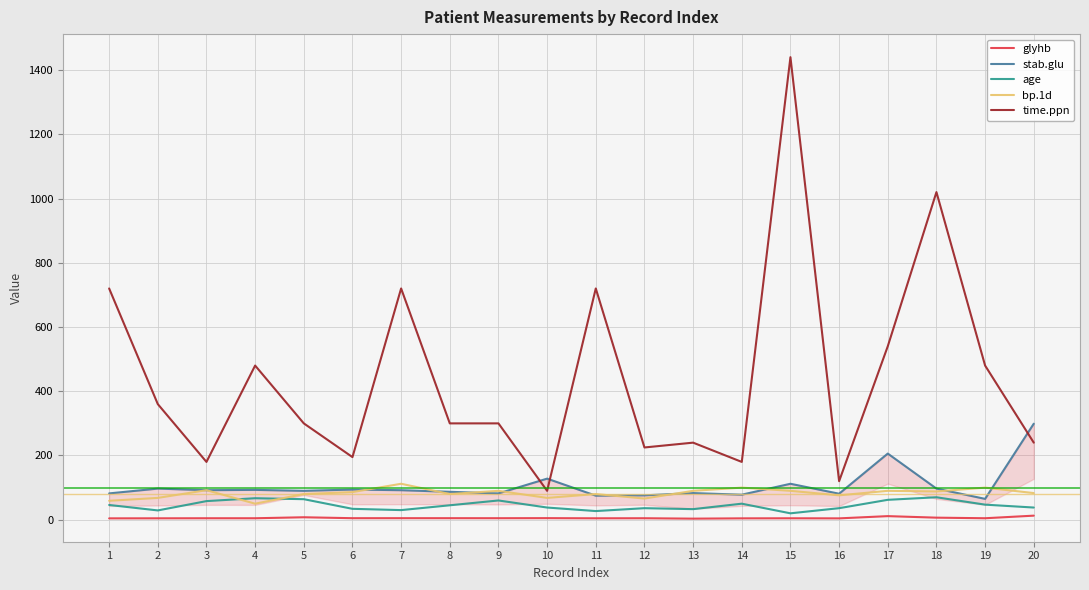

At which category does bp.1d reach its first local valley?

4